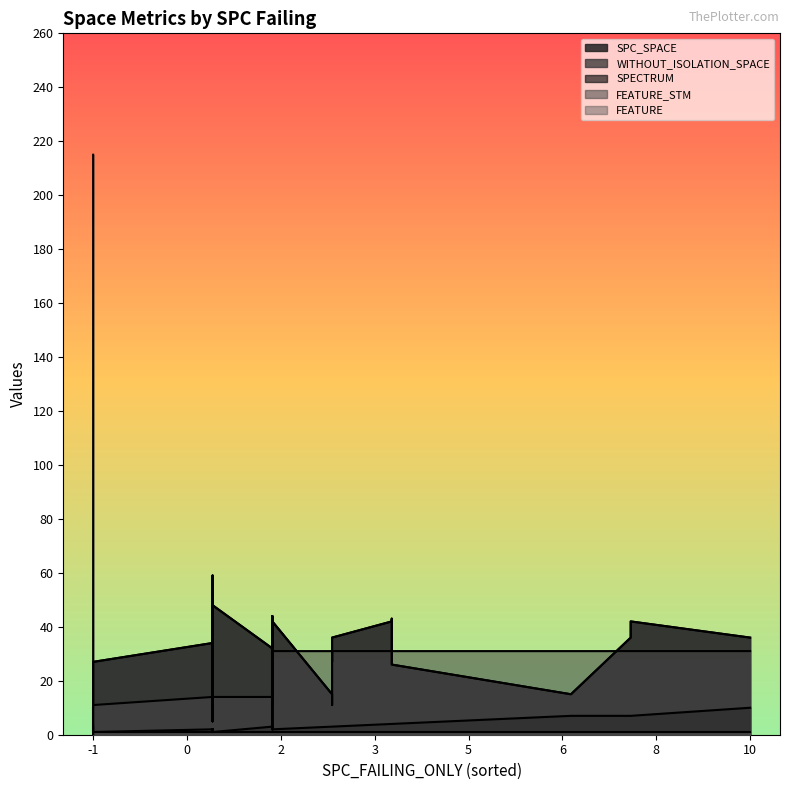

Rank the series by their maximum value, from lowest to highest.

SPECTRUM, FEATURE, SPC_SPACE, WITHOUT_ISOLATION_SPACE, FEATURE_STM